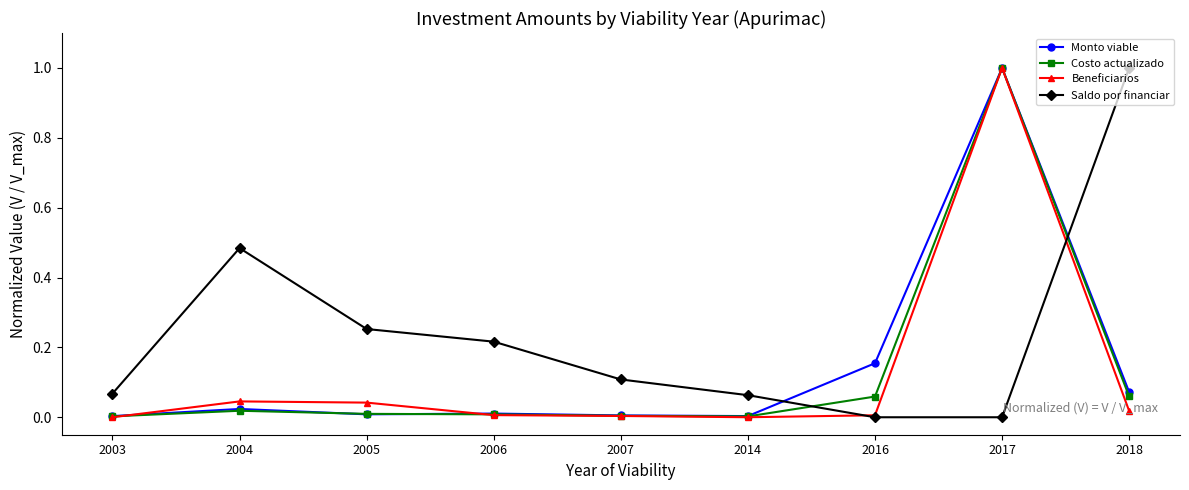

True or false: Monto viable has more than 0 interior local peaks.

True